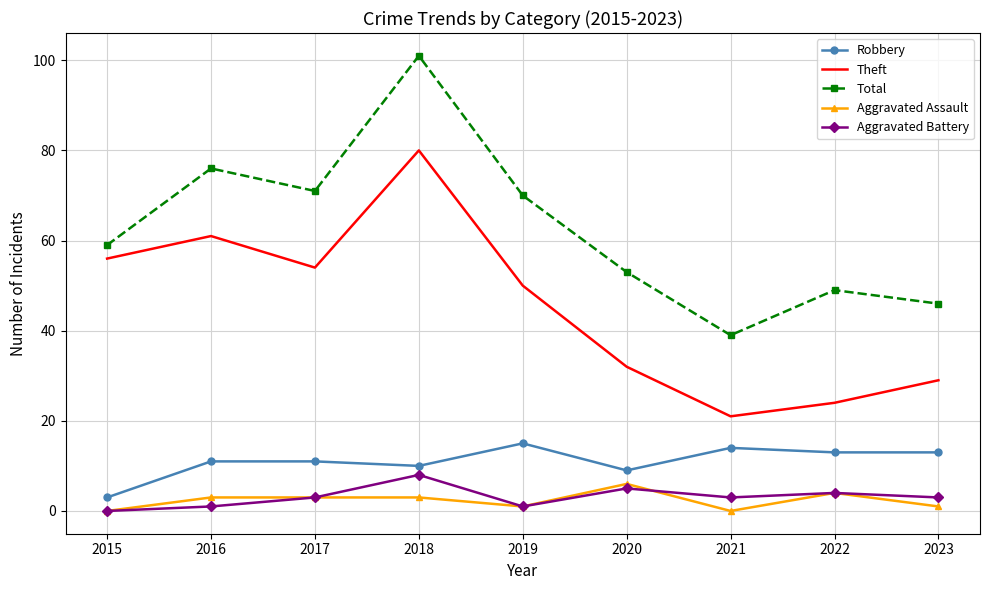

What is the lowest value of the Theft series?

21